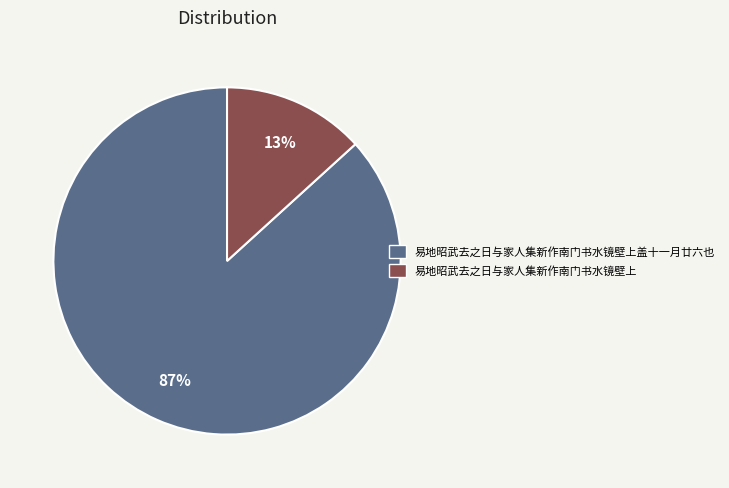

Is 易地昭武去之日与家人集新作南门书水镜壁上 the majority of the pie?

No